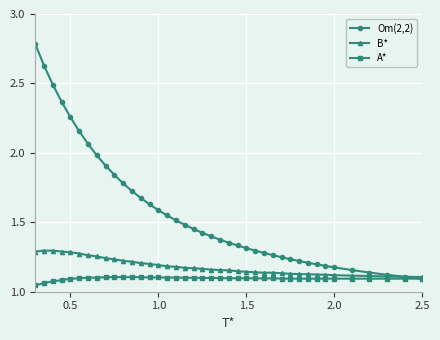

Which series has the largest range (max minus min)?

Om(2,2)